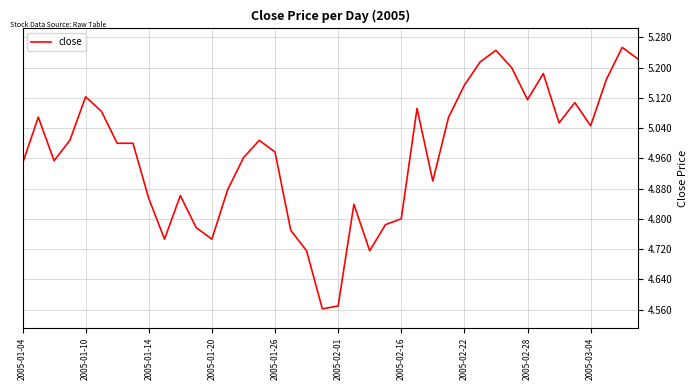

Is this an area chart (filled region under the line)?

No